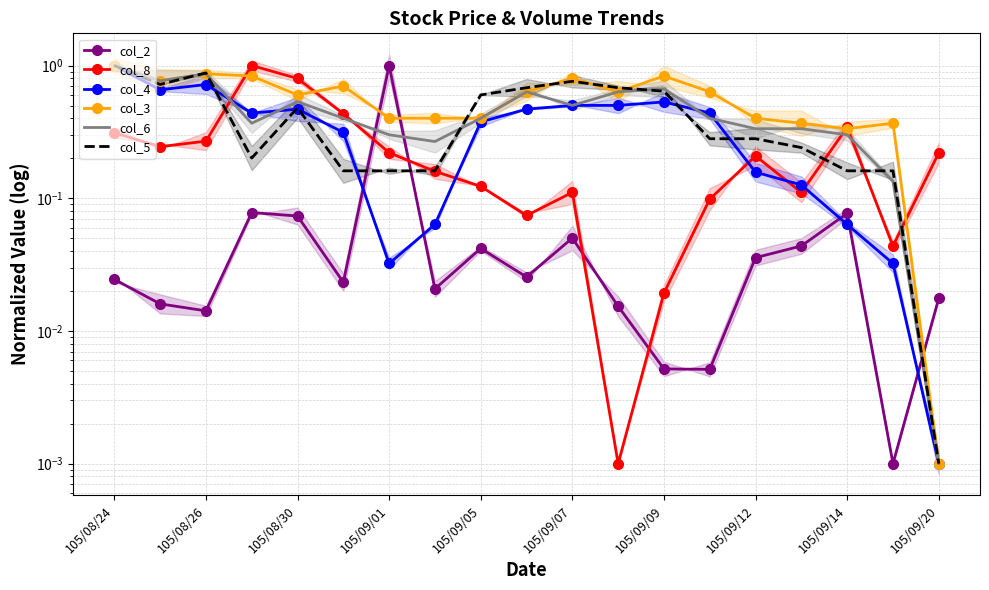

What position from the left is 105/09/01?

7